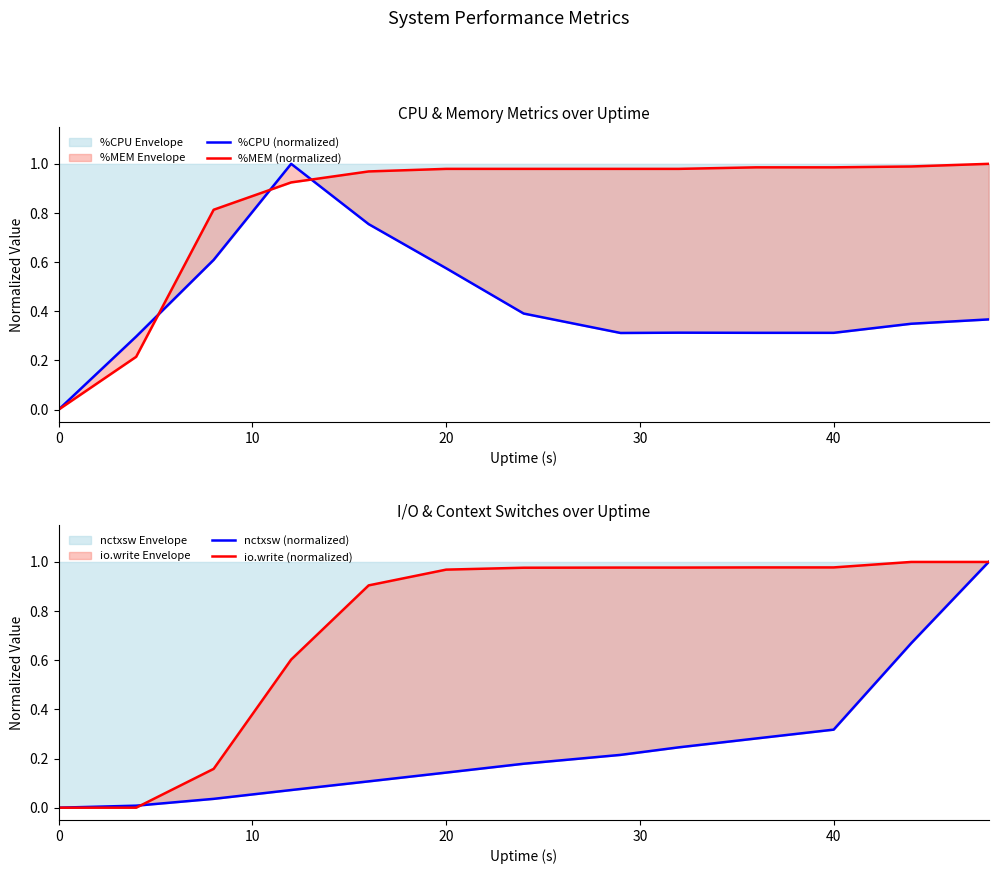

What are all the series names shown in the legend?

%CPU (normalized), %MEM (normalized), nctxsw (normalized), io.write (normalized)